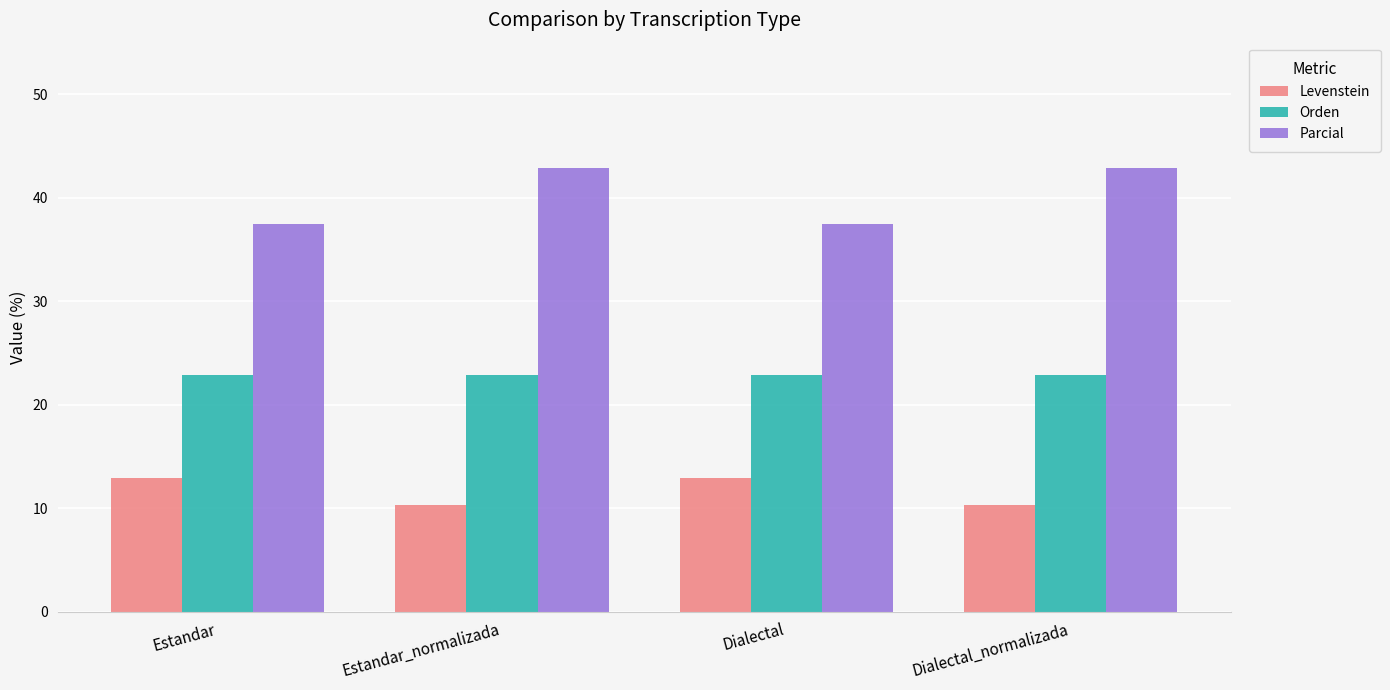

Is the value of Orden at Estandar greater than the value of Levenstein at Dialectal?

Yes